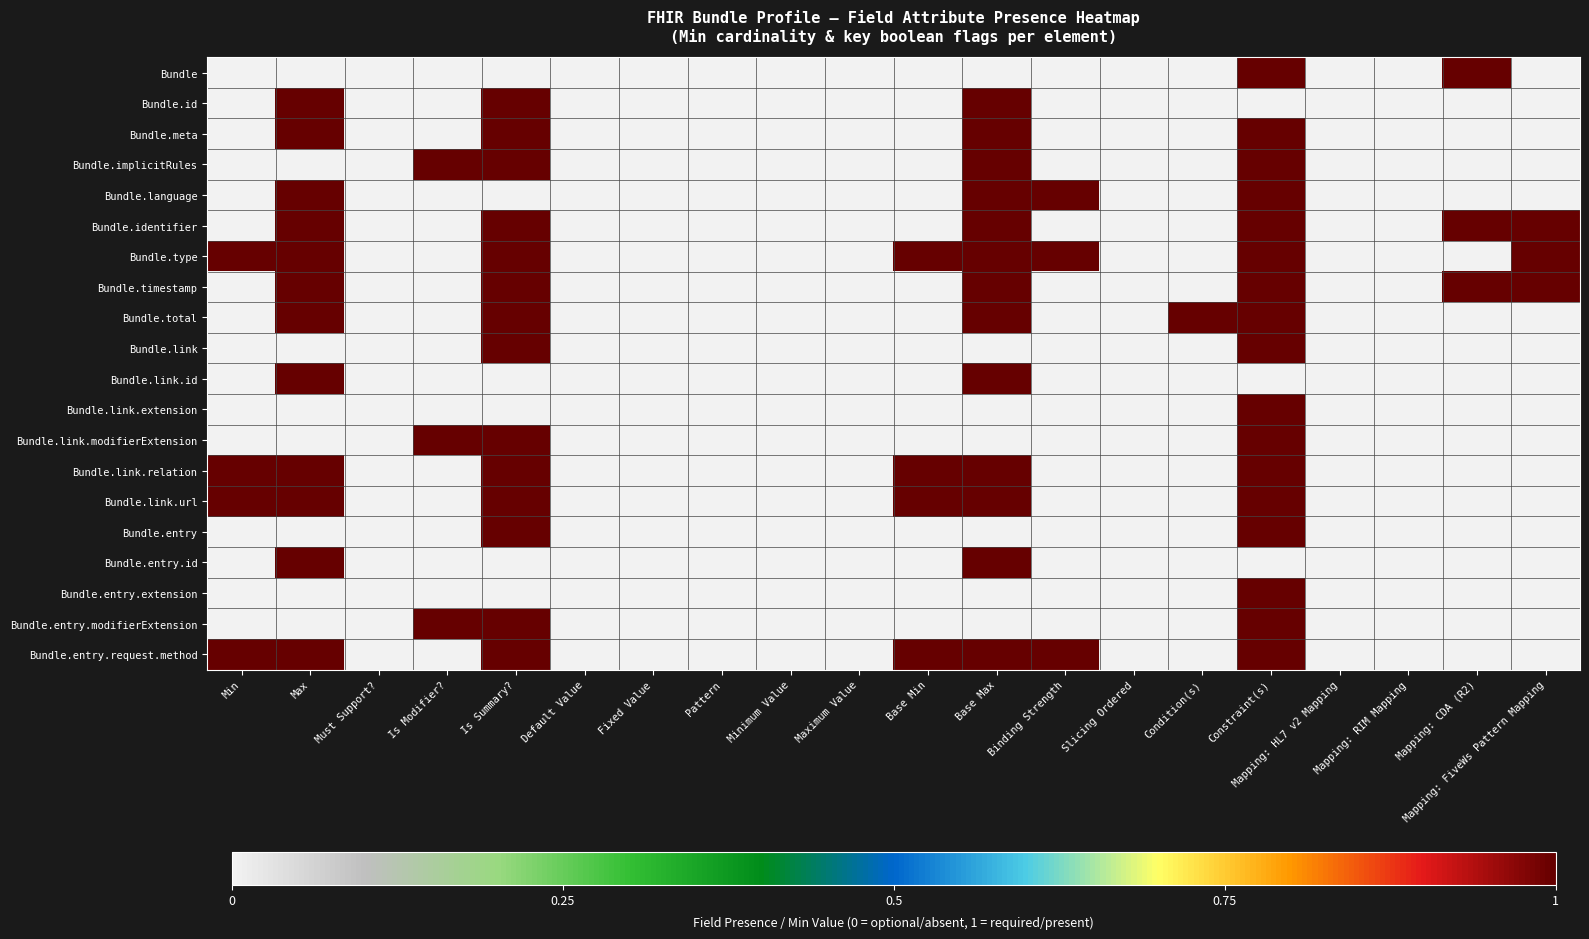

Which has a higher value, Fixed Value or Base Max?

Fixed Value